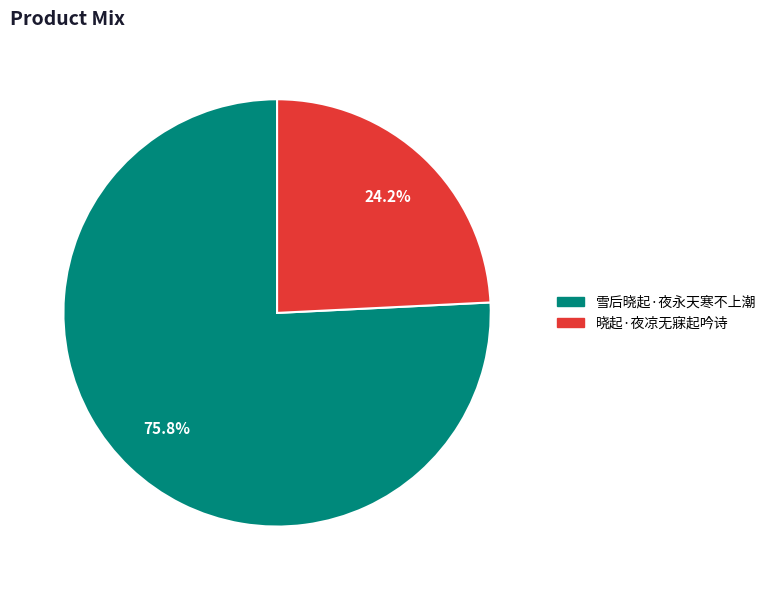

Is 晓起·夜凉无寐起吟诗 the majority of the pie?

No